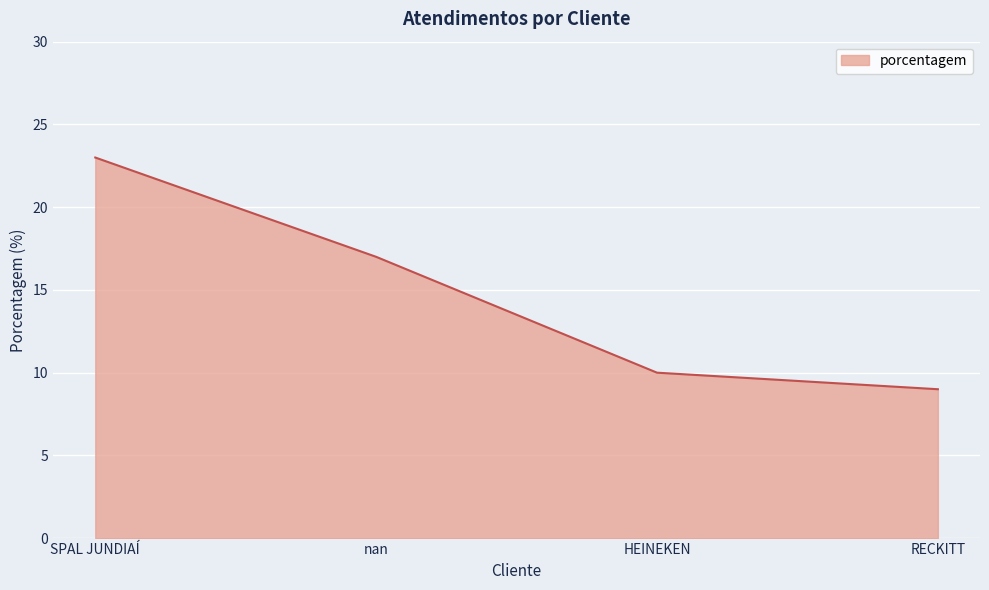

What position from the left is SPAL JUNDIAÍ?

1